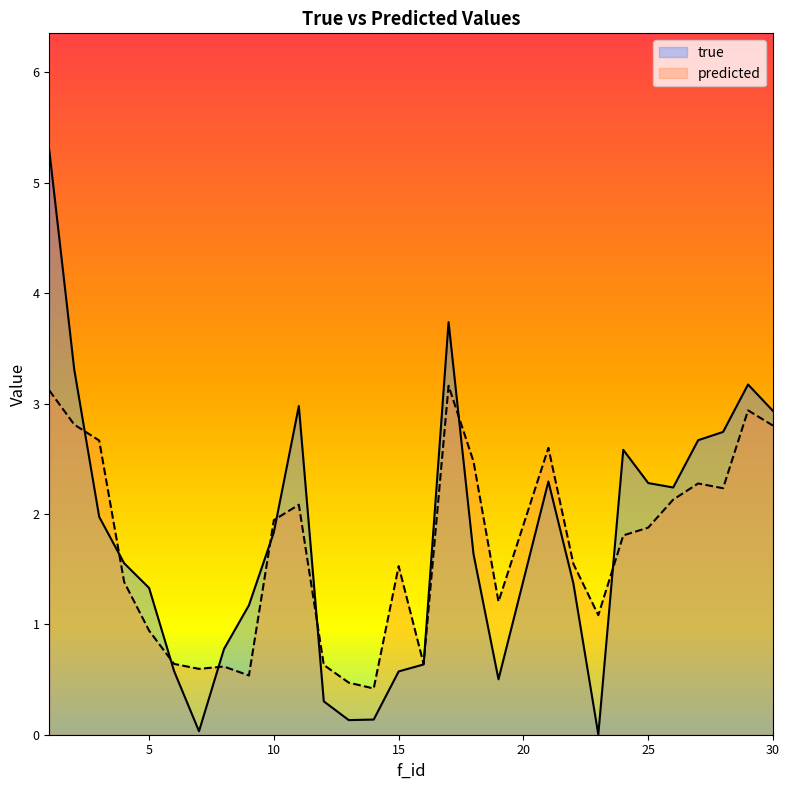

List the labels in order of true value, largest first.

1, 17, 2, 29, 11, 30, 28, 27, 24, 21, 25, 26, 3, 10, 18, 4, 22, 5, 9, 8, 16, 6, 15, 19, 12, 14, 13, 7, 23